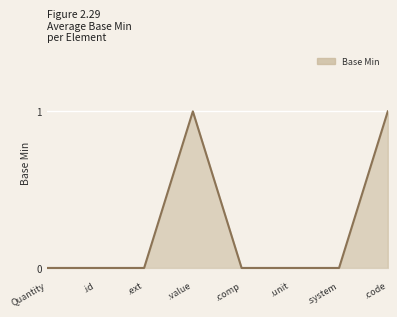

True or false: there are more than 0 points higher than both neighbors.

True